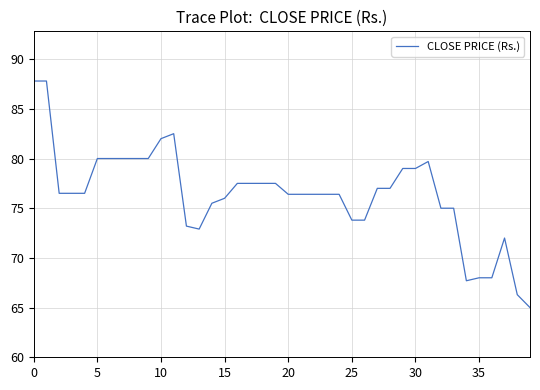

What is the difference between the maximum and second lowest values?

21.5